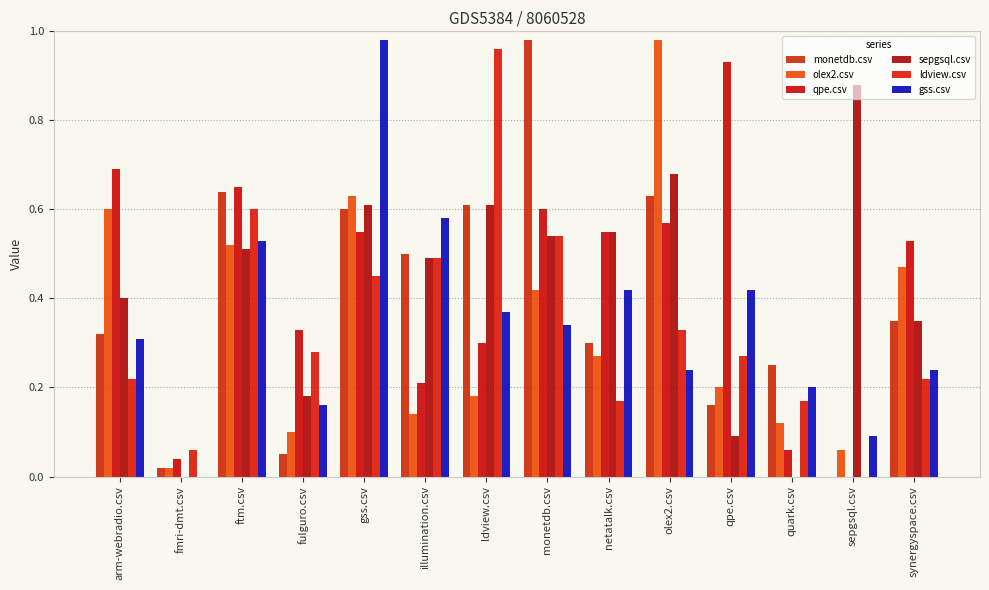

Does the chart contain stacked bars?

No